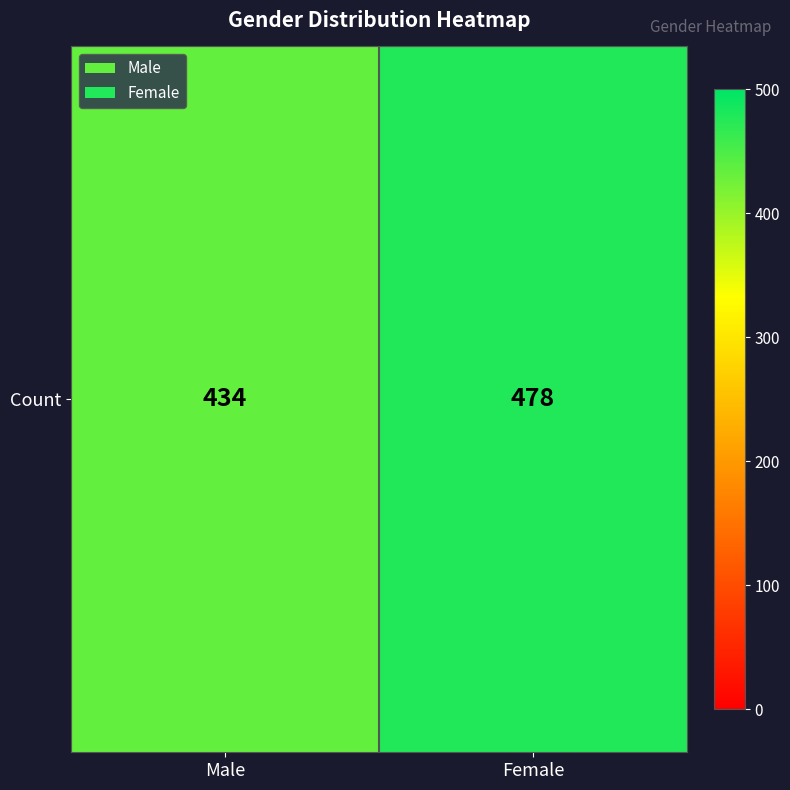

What is the sum of the values at Male and Female?

912